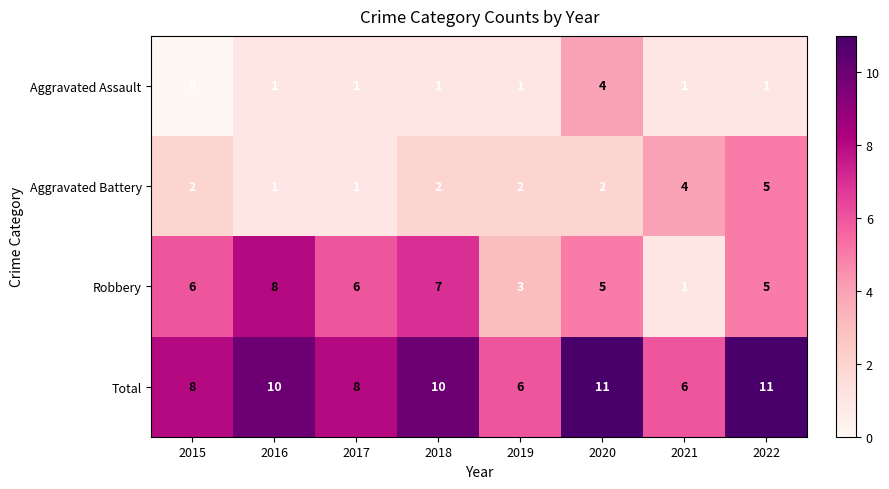

Read the Total value at 2020.

11